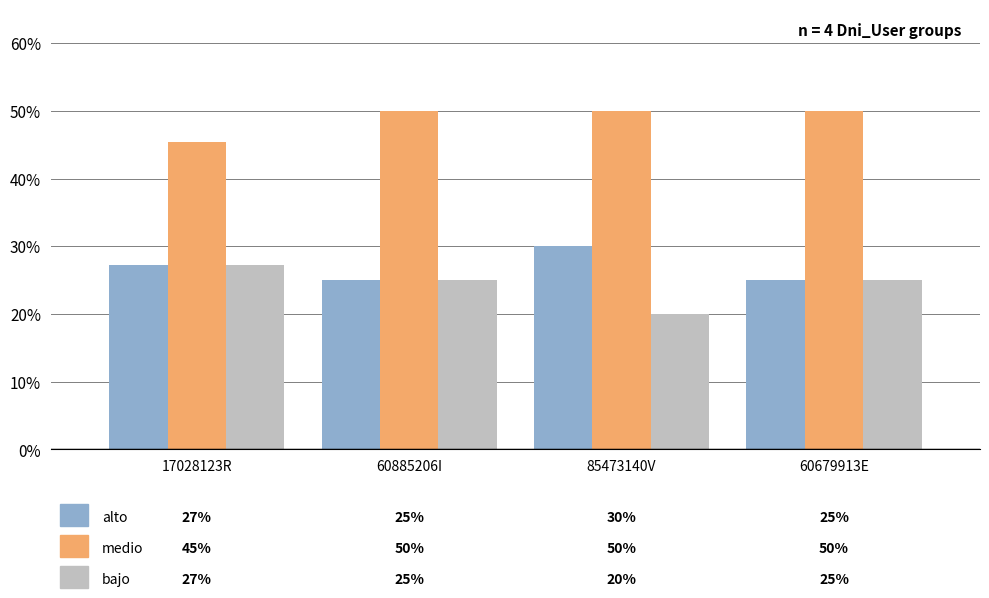

At which category does the chart reach its minimum across all series?

85473140V